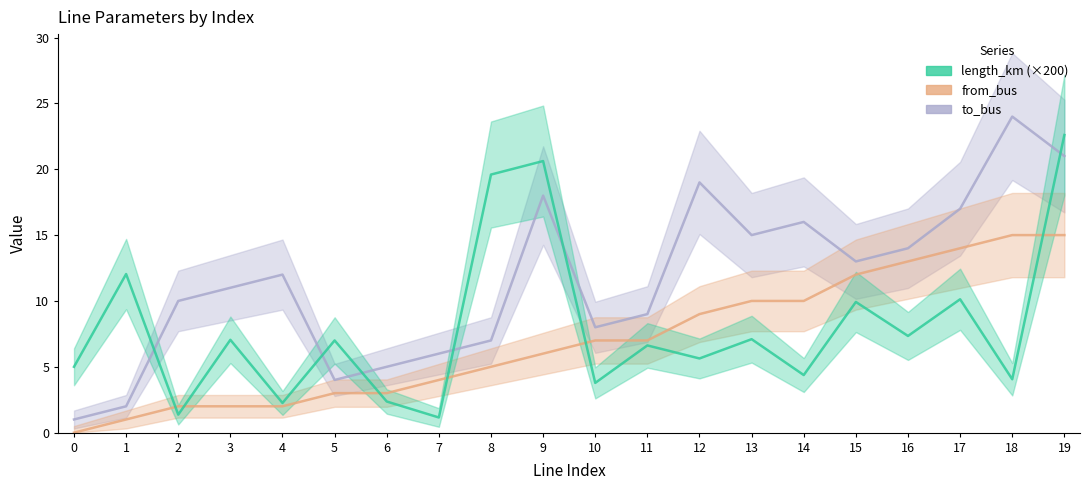

What is the value of the to_bus point at the 7th from the left?

5.0